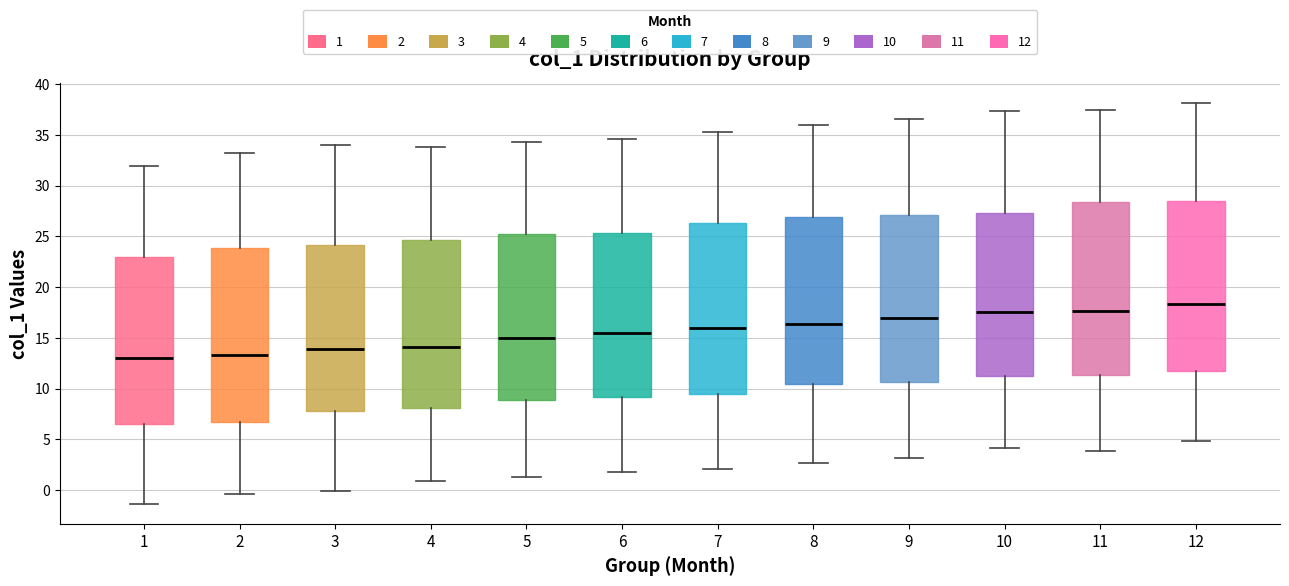

Reading left to right, transcribe this box plot: for each box, give where its median line is, the range the box spans, and where its two whiskers end, as read against the y-axis. The values are not printed on the chart, so give them approximately, as read against the axis.

1: median 13.0, box 6.5 to 23.0, whiskers -1.5 to 32.0
2: median 13.5, box 6.5 to 24.0, whiskers -0.5 to 33.0
3: median 14.0, box 8.0 to 24.0, whiskers 0.0 to 34.0
4: median 14.0, box 8.0 to 24.5, whiskers 1.0 to 34.0
5: median 15.0, box 9.0 to 25.5, whiskers 1.5 to 34.5
6: median 15.5, box 9.0 to 25.5, whiskers 2.0 to 34.5
7: median 16.0, box 9.5 to 26.5, whiskers 2.0 to 35.5
8: median 16.5, box 10.5 to 27.0, whiskers 2.5 to 36.0
9: median 17.0, box 10.5 to 27.0, whiskers 3.0 to 36.5
10: median 17.5, box 11.5 to 27.5, whiskers 4.0 to 37.5
11: median 17.5, box 11.5 to 28.5, whiskers 4.0 to 37.5
12: median 18.5, box 11.5 to 28.5, whiskers 5.0 to 38.0